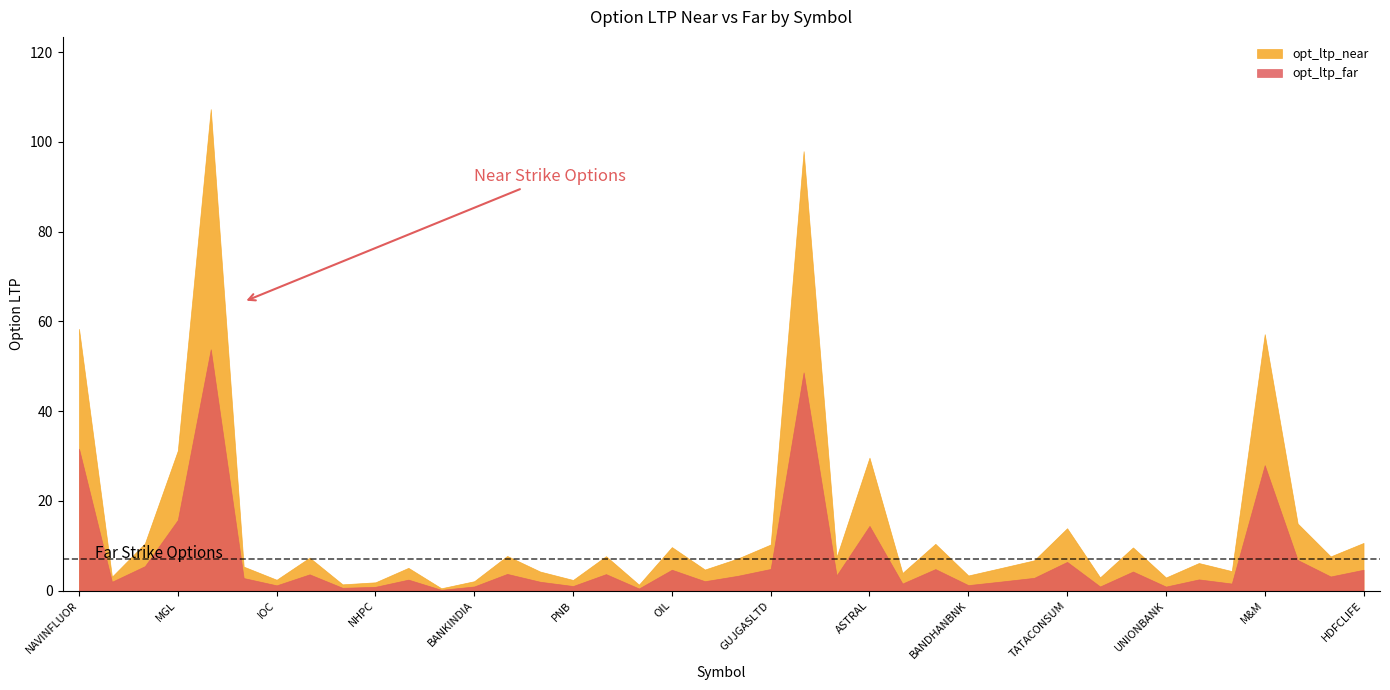

What are all the series names shown in the legend?

opt_ltp_near, opt_ltp_far